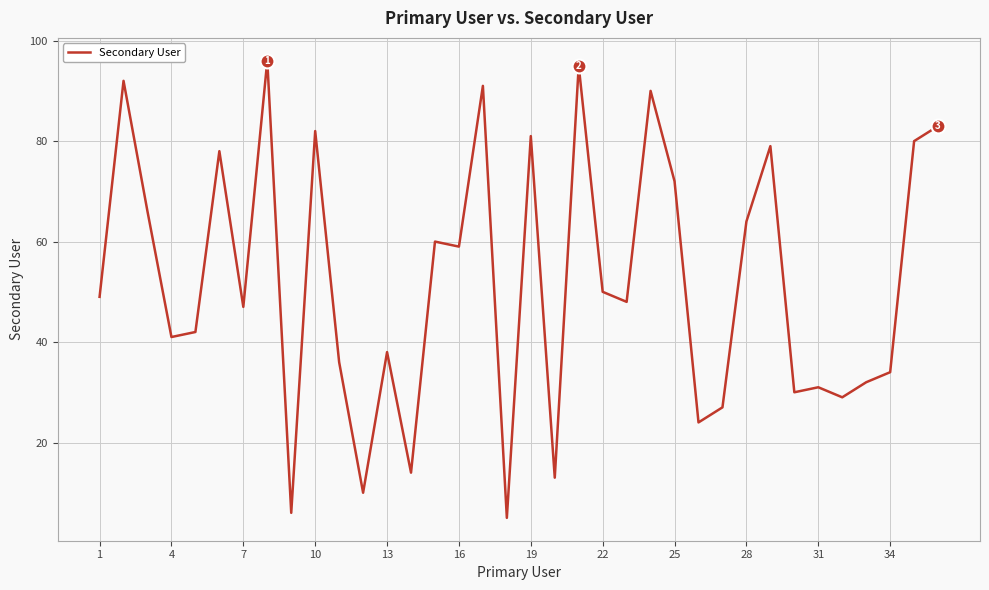

Is this an area chart (filled region under the line)?

No